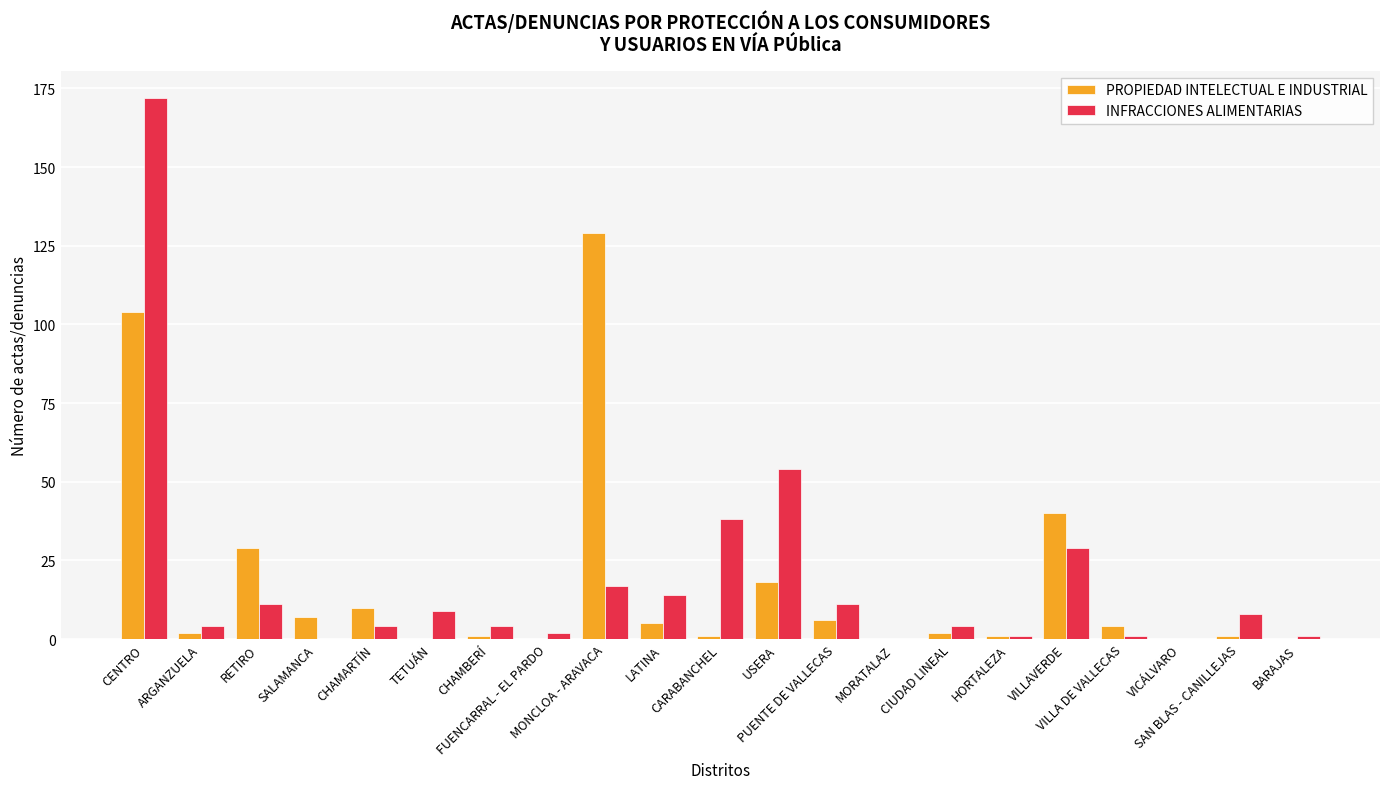

What is the maximum value for PROPIEDAD INTELECTUAL E INDUSTRIAL?

129